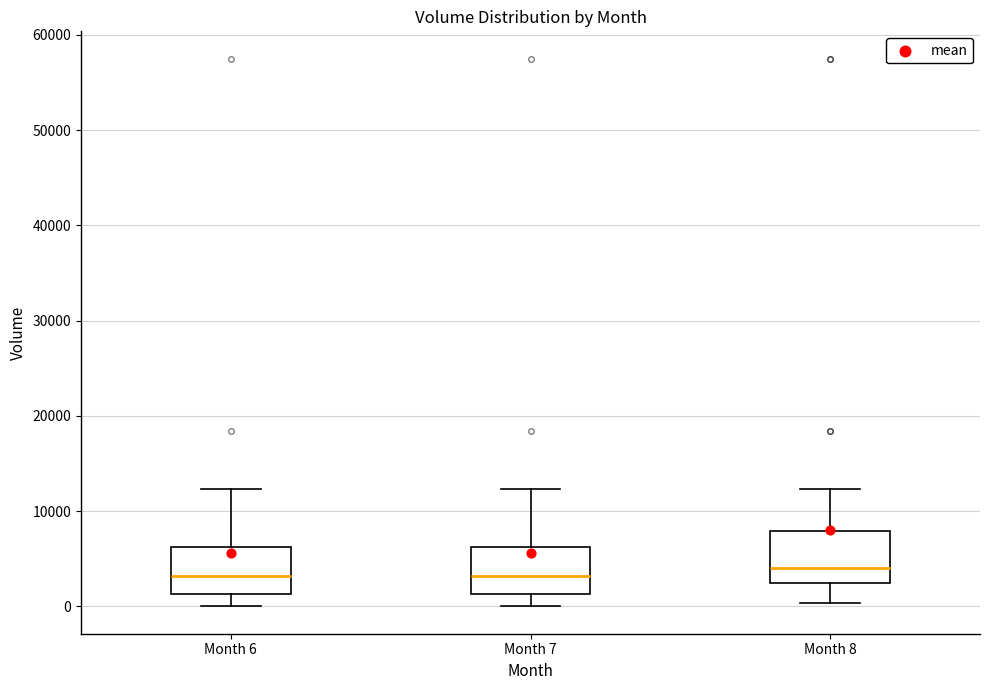

Reading left to right, read every box against the y-axis: the position of its median line, the range the box covers, and the ends of its whiskers. The values are not printed on the chart, so give them approximately, as read against the axis.

Month 6: median 3000, box 1000 to 6000, whiskers 0 to 12000
Month 7: median 3000, box 1000 to 6000, whiskers 0 to 12000
Month 8: median 4000, box 2000 to 8000, whiskers 0 to 12000